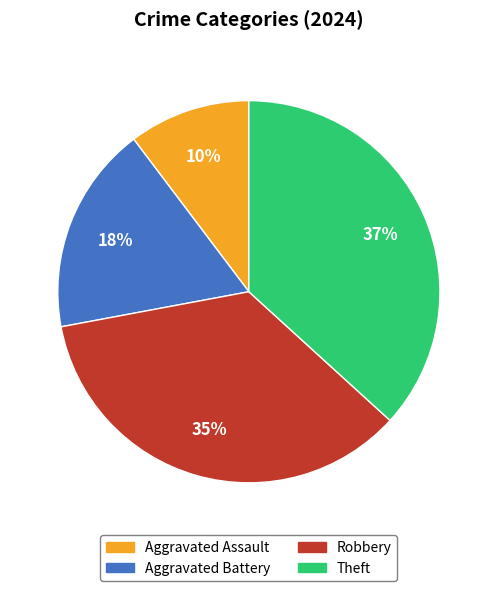

Between Aggravated Assault and Theft, which is larger?

Theft